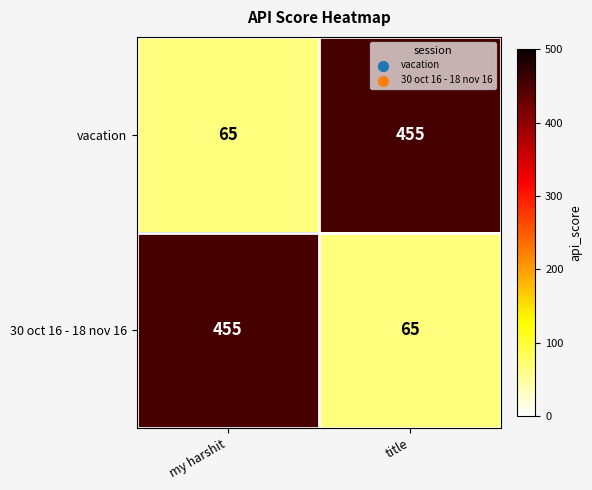

At how many categories does at least one series exceed 393?

2